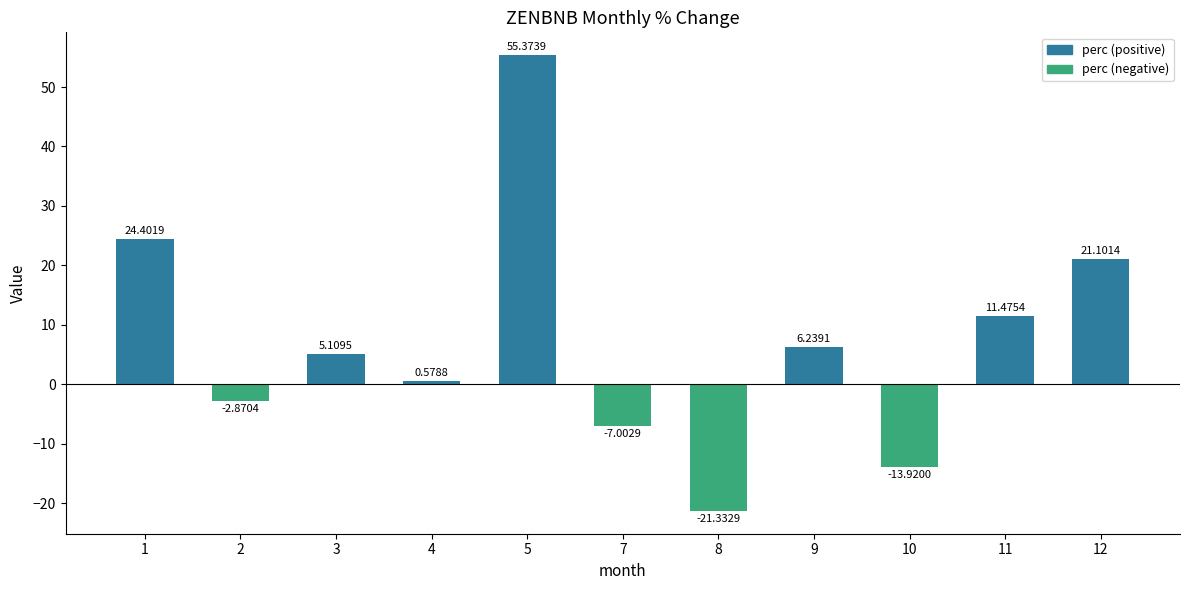

What is the change in value from 3 to 12?

+16.0